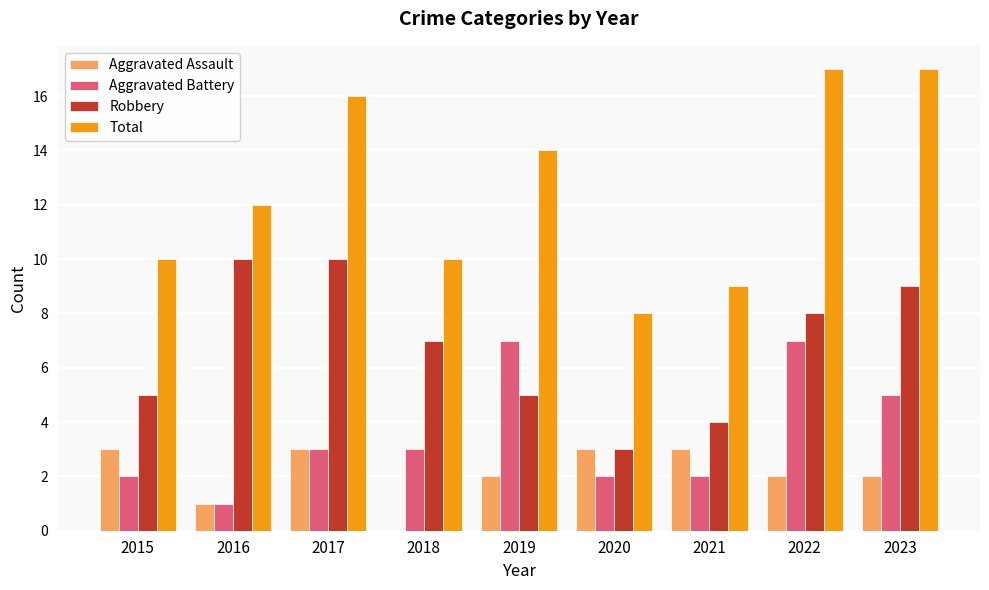

Is it true that Aggravated Battery equals 1 at 2023?

False